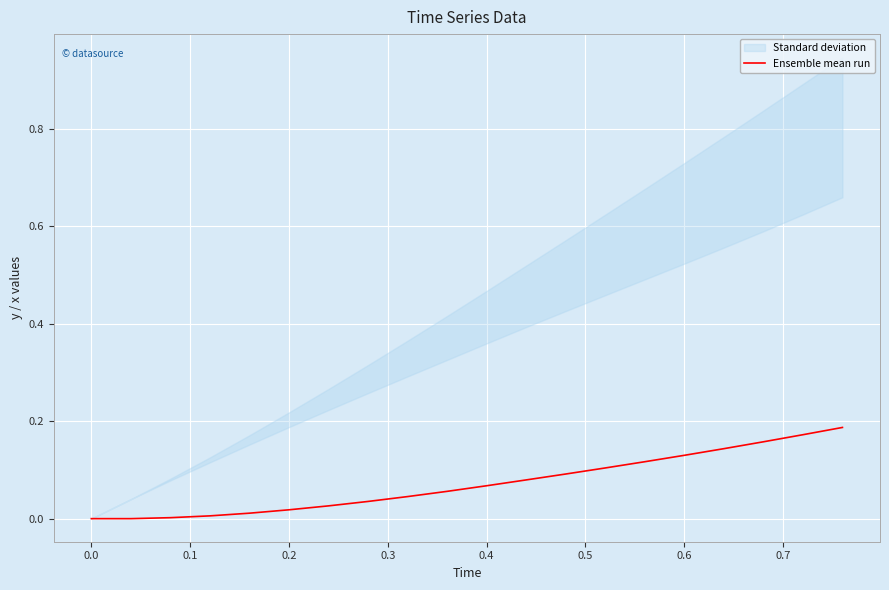

True or false: the data has more than 0 interior local peaks.

False